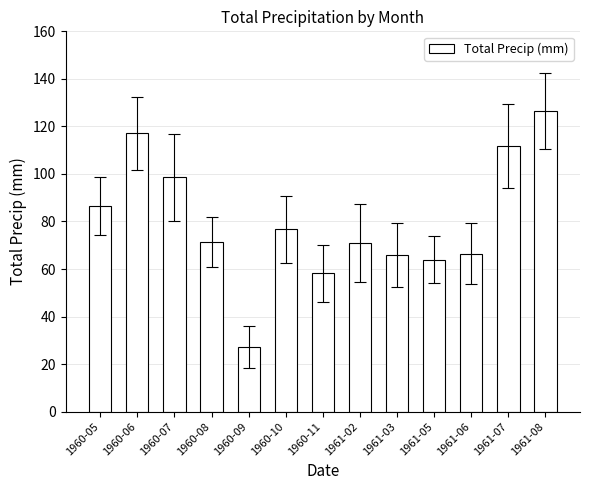

What is the sum of the values at 1960-05 and 1960-10?

163.3